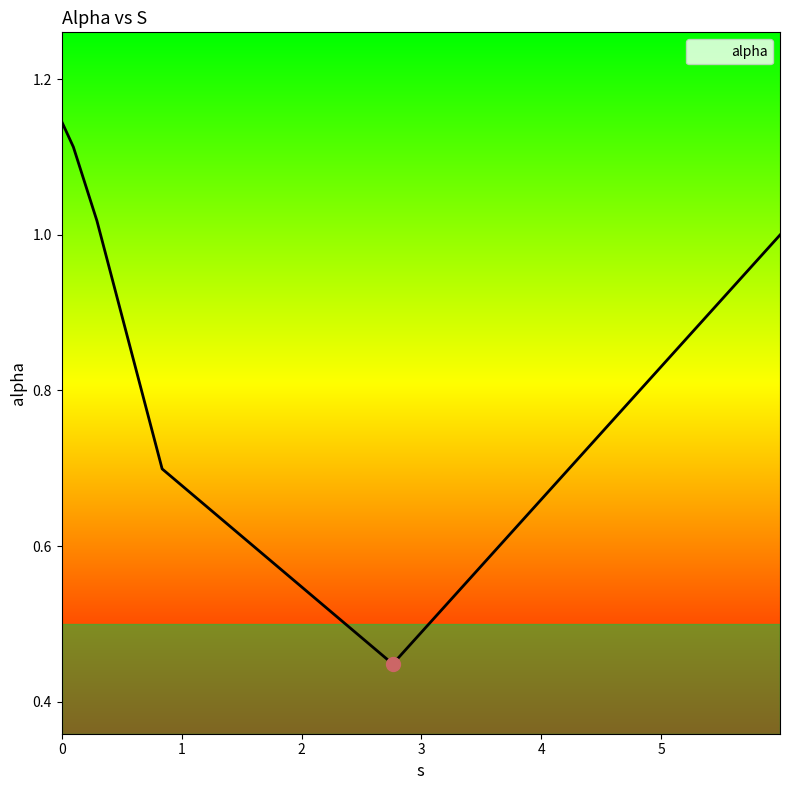

True or false: the data has more than 1 interior local peaks.

False